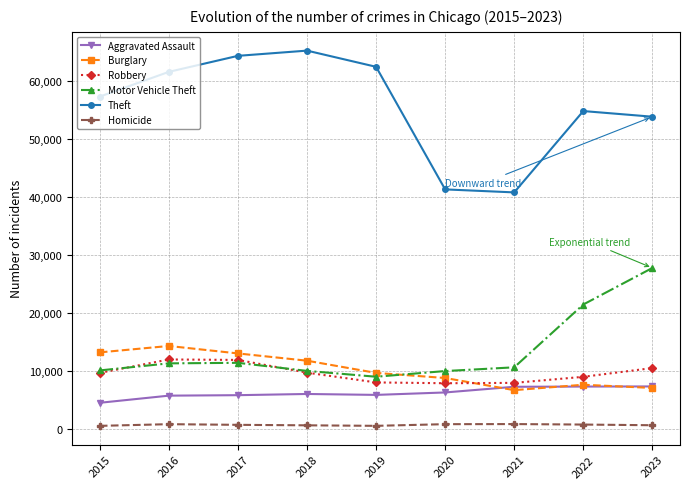

True or false: Theft and Burglary cross at least once.

False